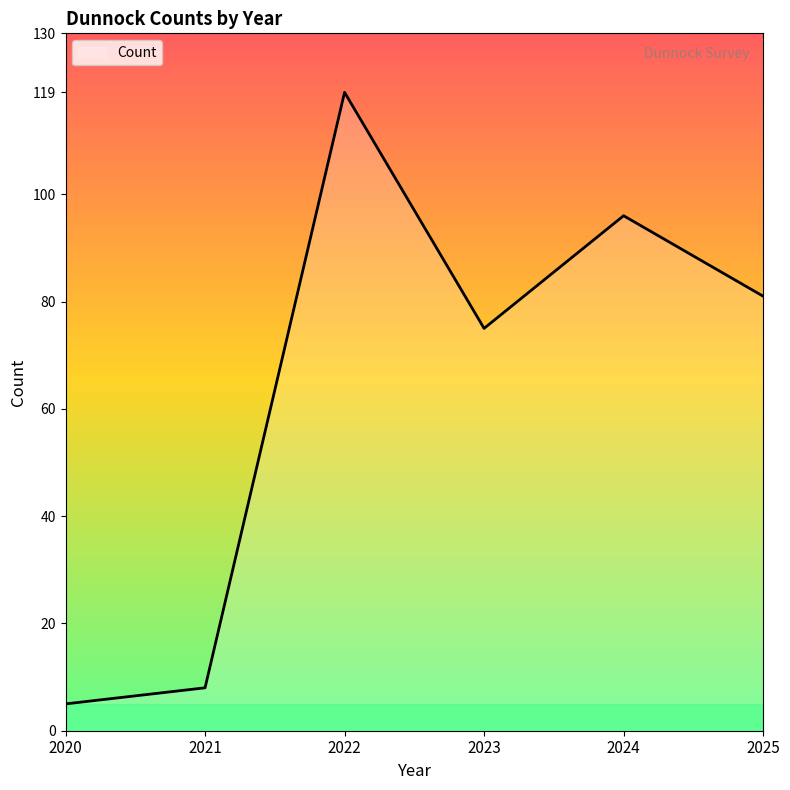

Which label corresponds to the largest value in the chart?

2022